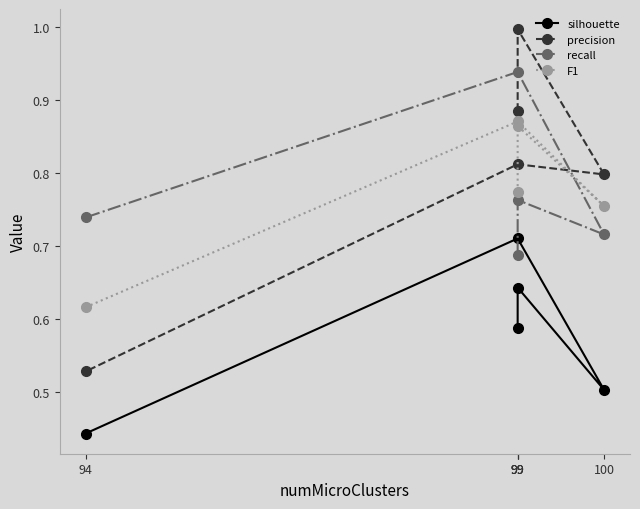

How many categories are shown in the chart?

5